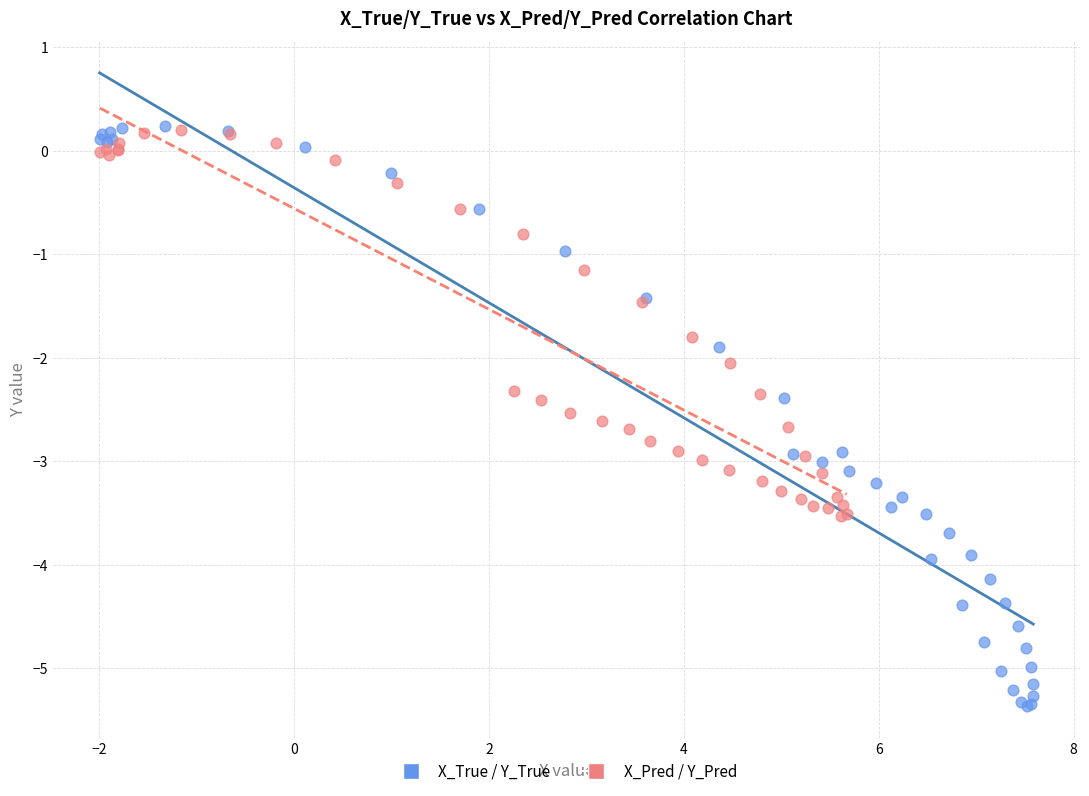

Which series has the widest spread of Y values?

X_True / Y_True